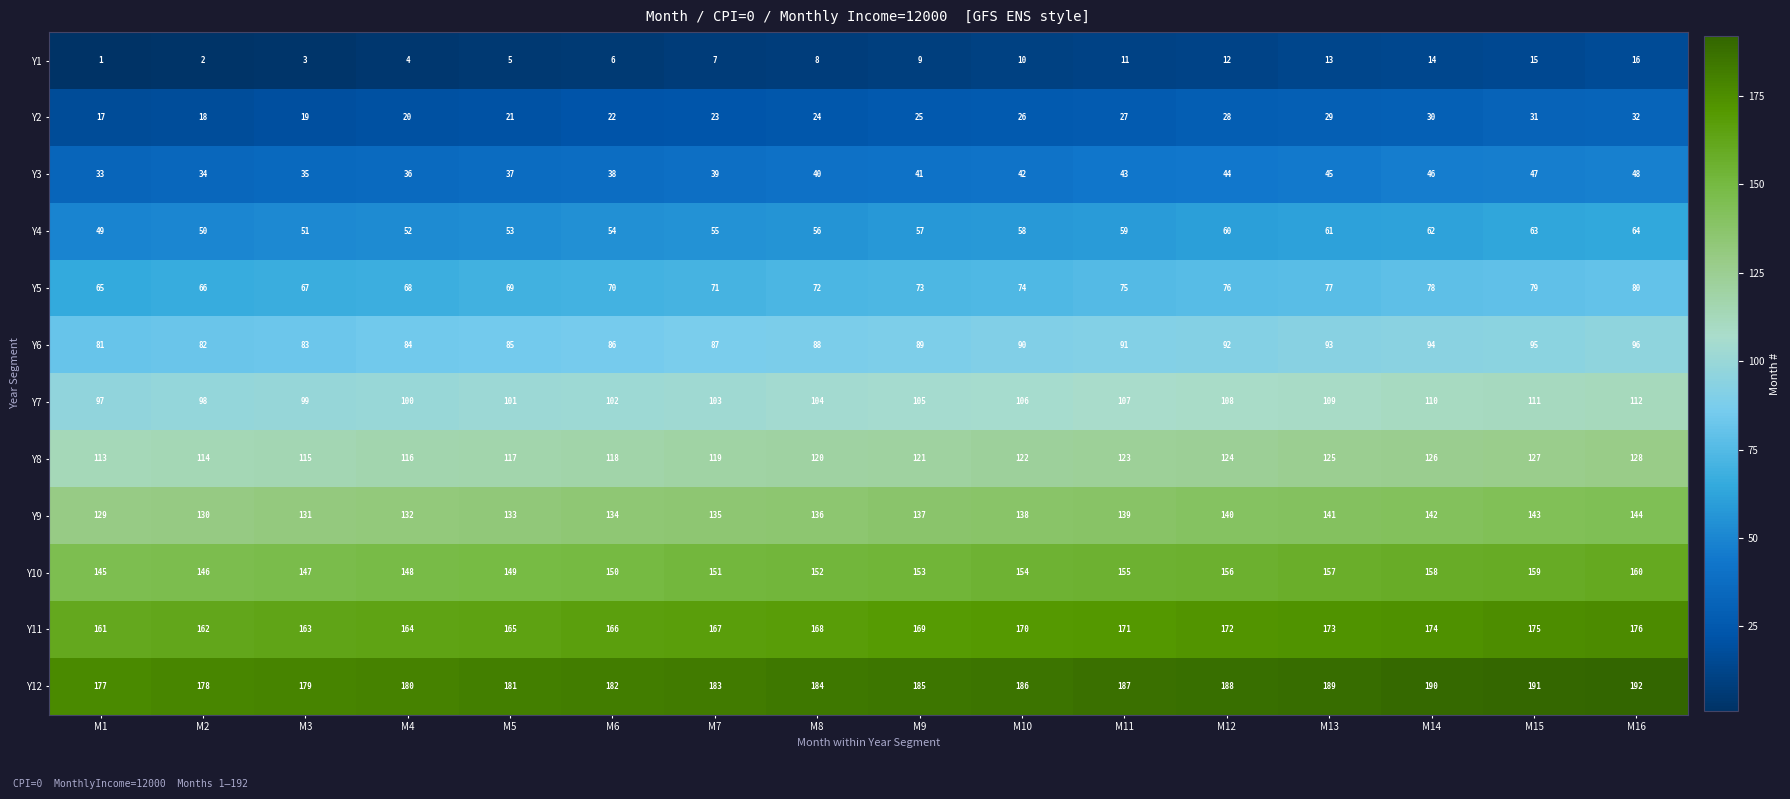

Count the number of categories in the chart.

16